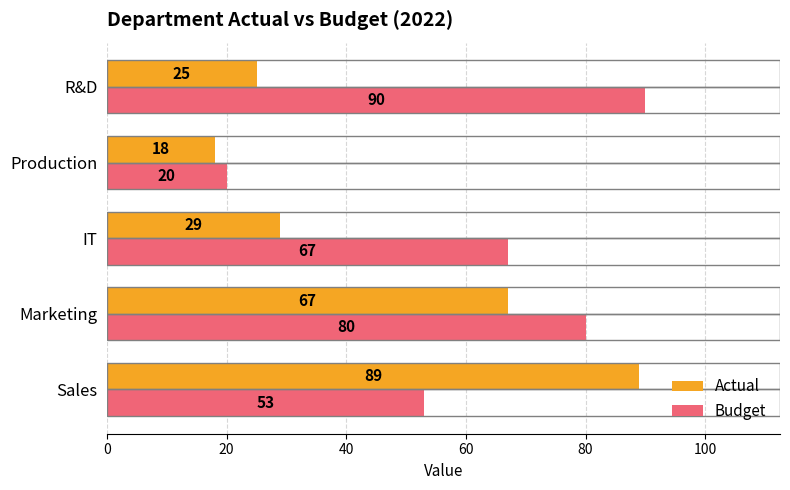

How many Budget values are between 53 and 80?

3